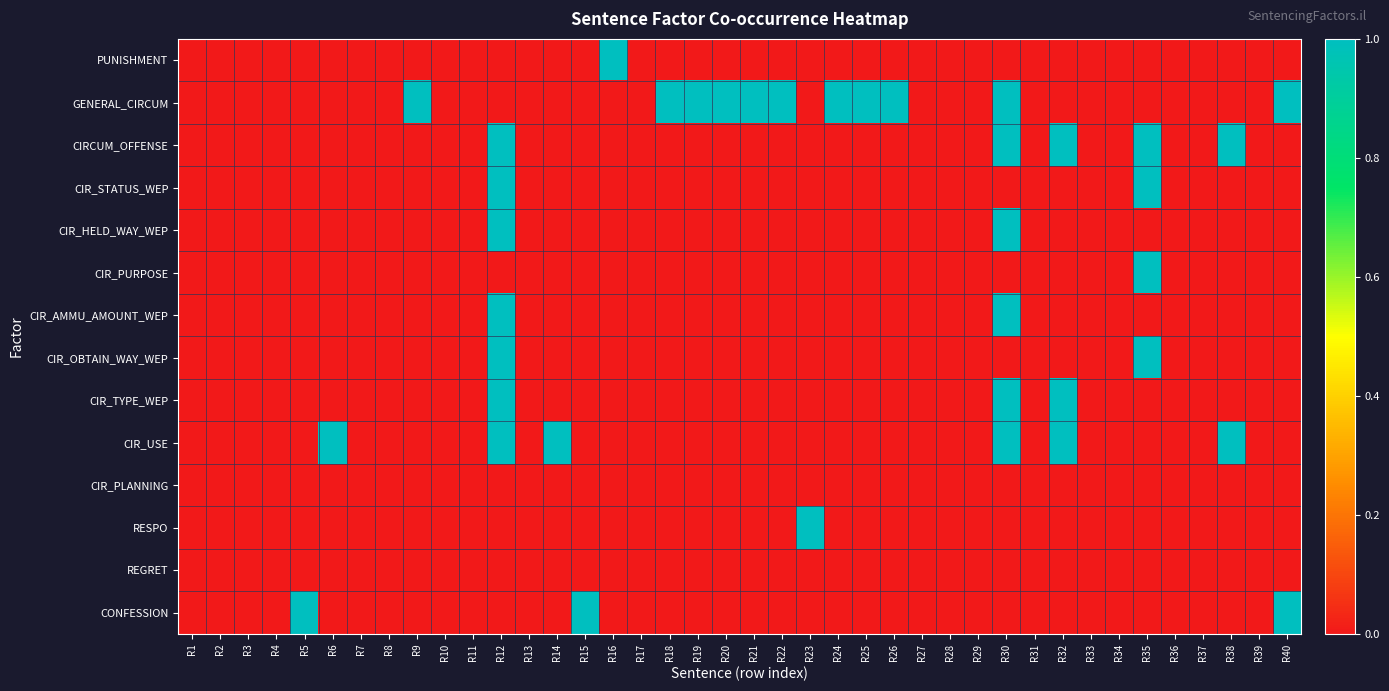

Count the number of data series in this chart.

14